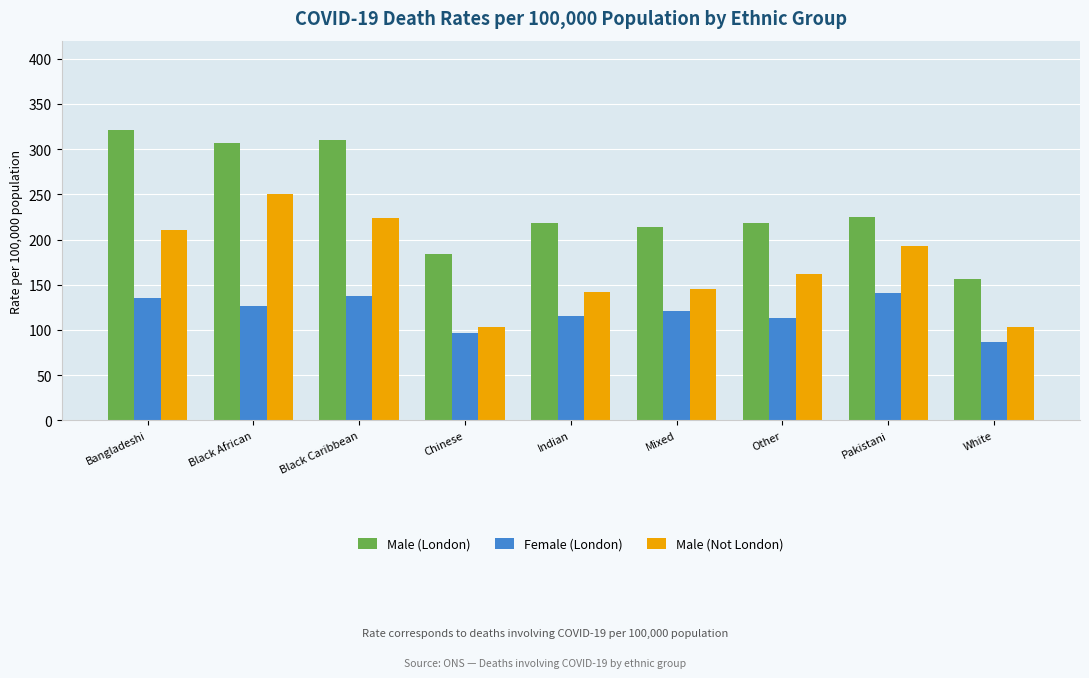

Which series has the largest range (max minus min)?

Male (London)